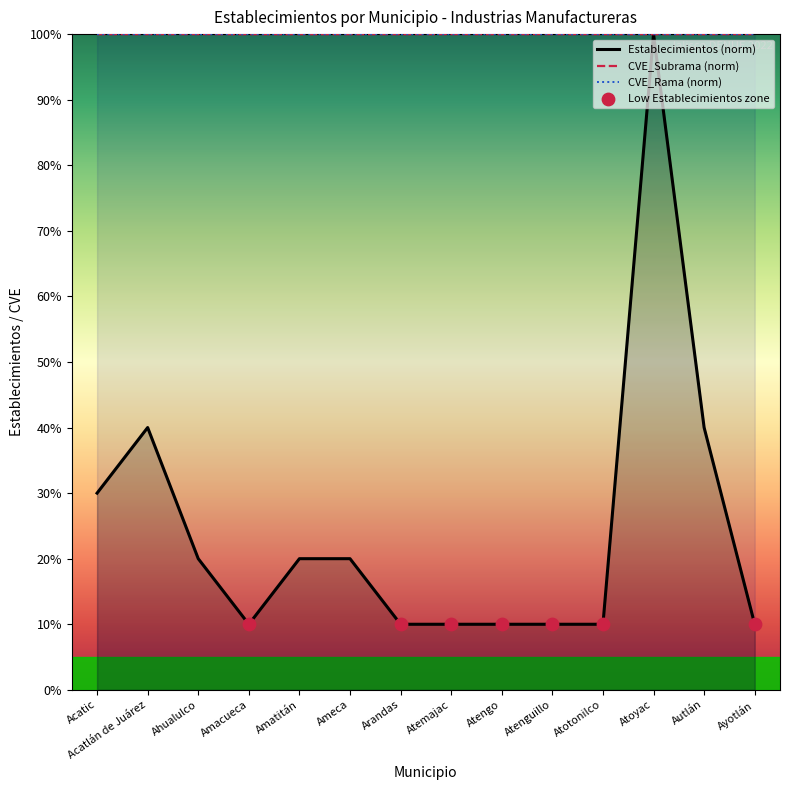

What is the total value across all series at Atemajac?

210.0